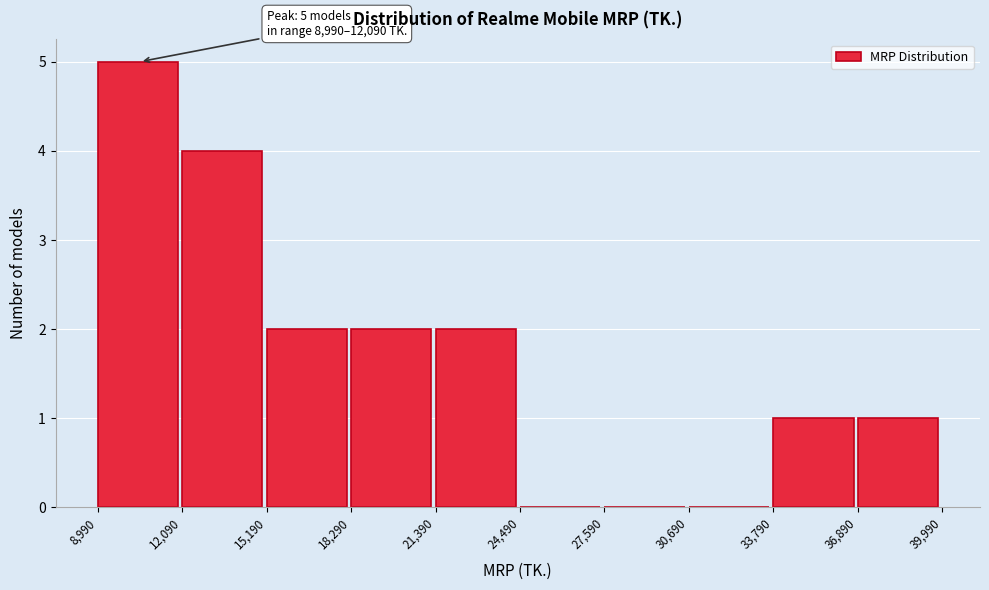

Over which range of the x-axis is the bar tallest?

8,990 to 12,090